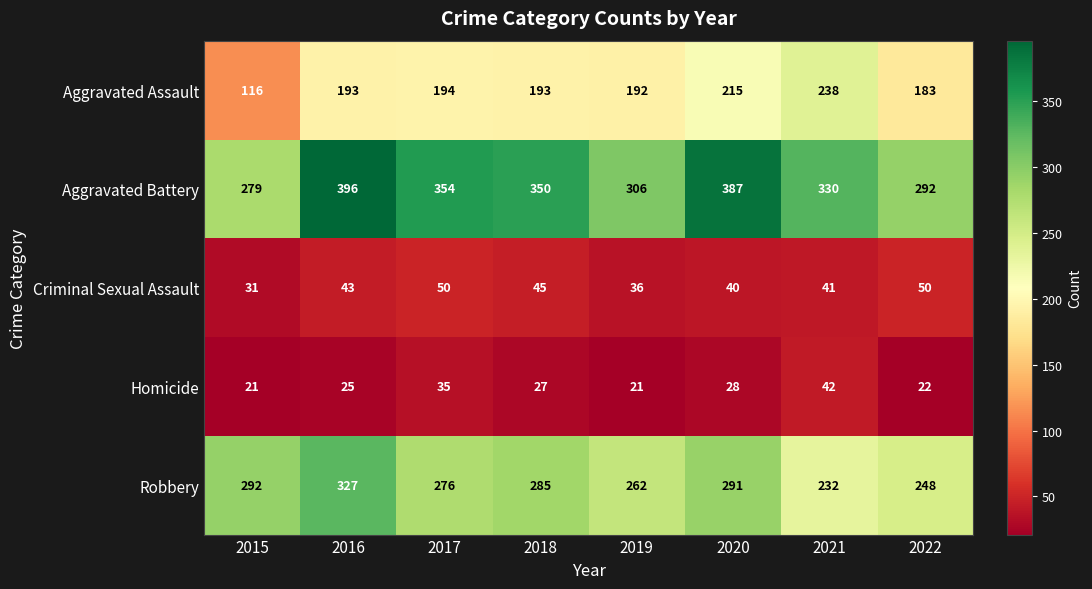

Which series has the largest range (max minus min)?

Aggravated Assault